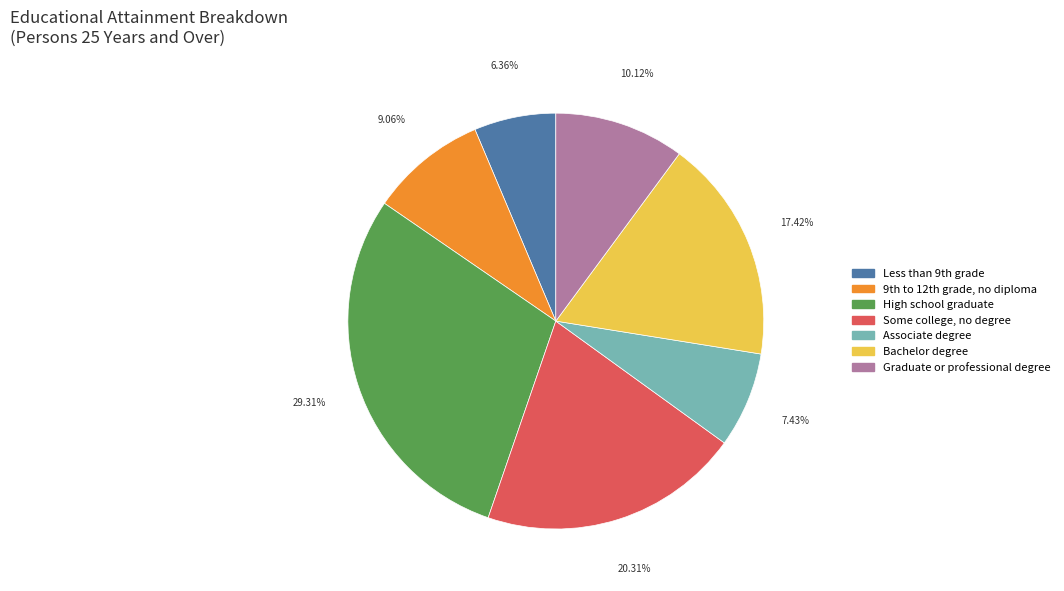

Does any single category account for the majority?

No